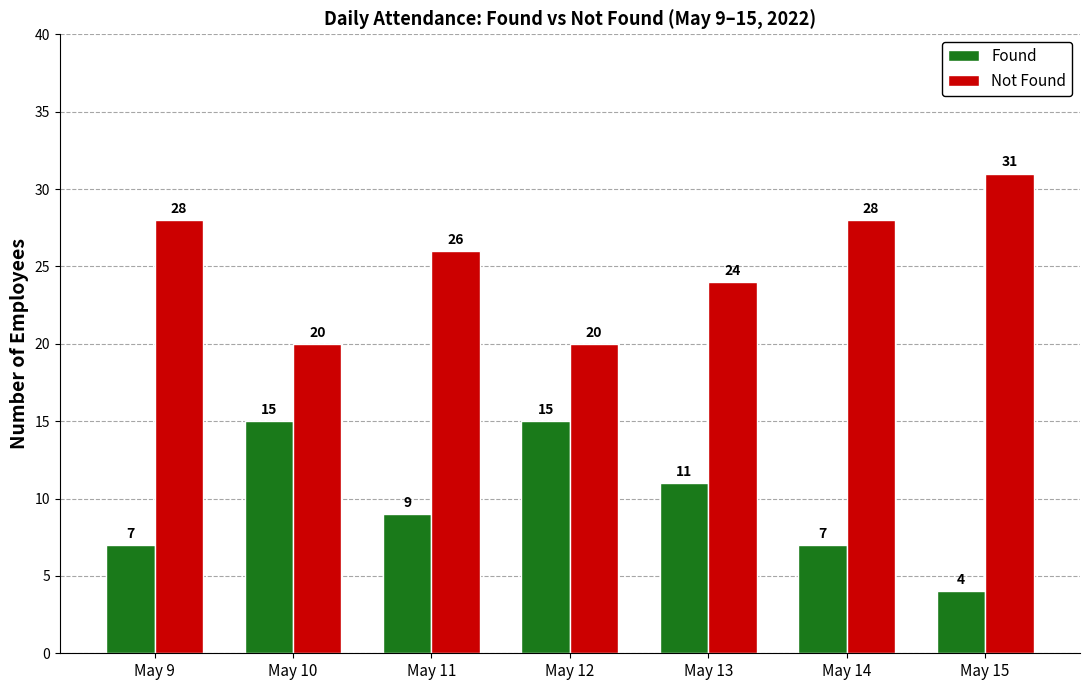

What is the difference between the highest and lowest values at May 10?

5